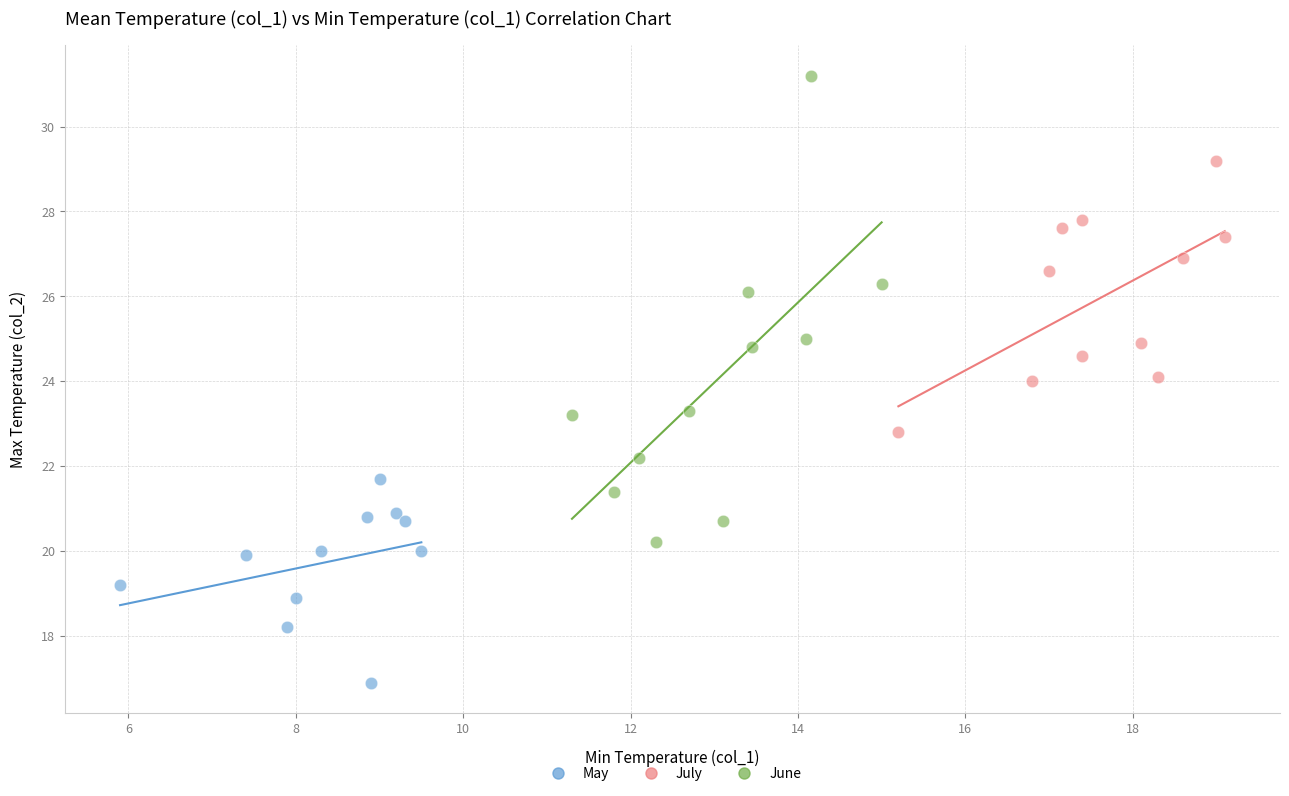

Which series contains the highest Y value?

June